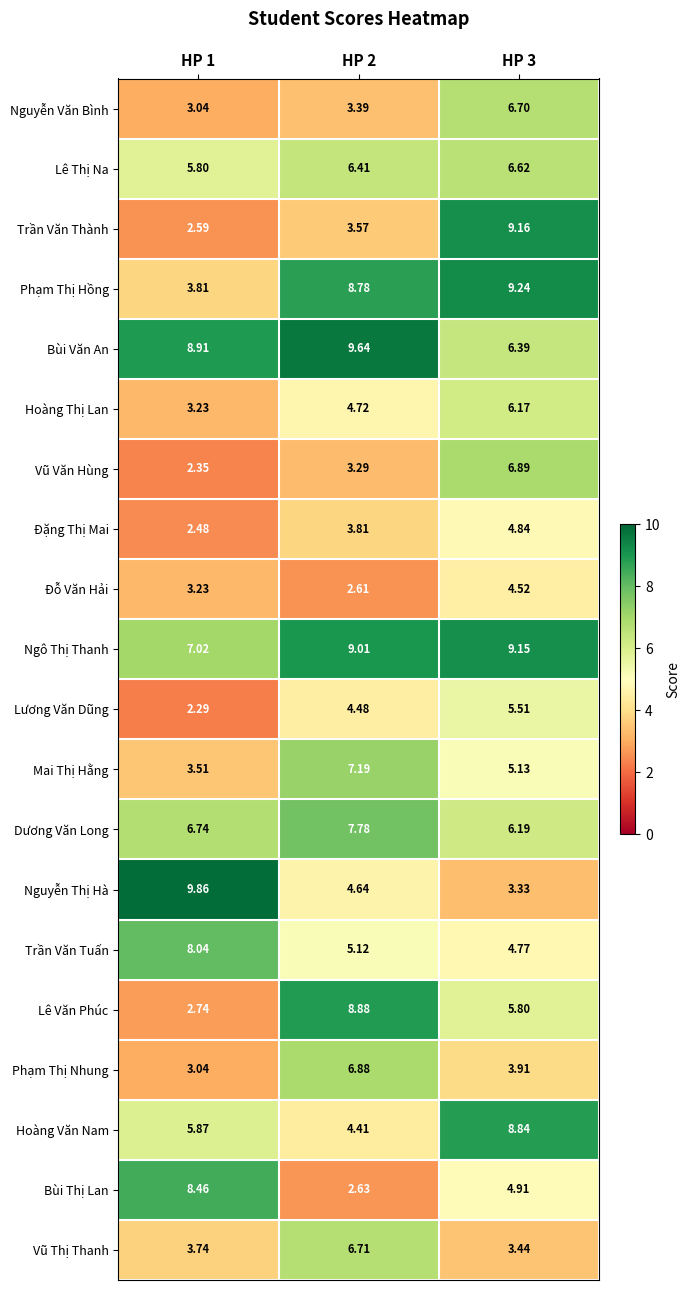

Which series changed the most between HP 1 and HP 2?

Lê Văn Phúc